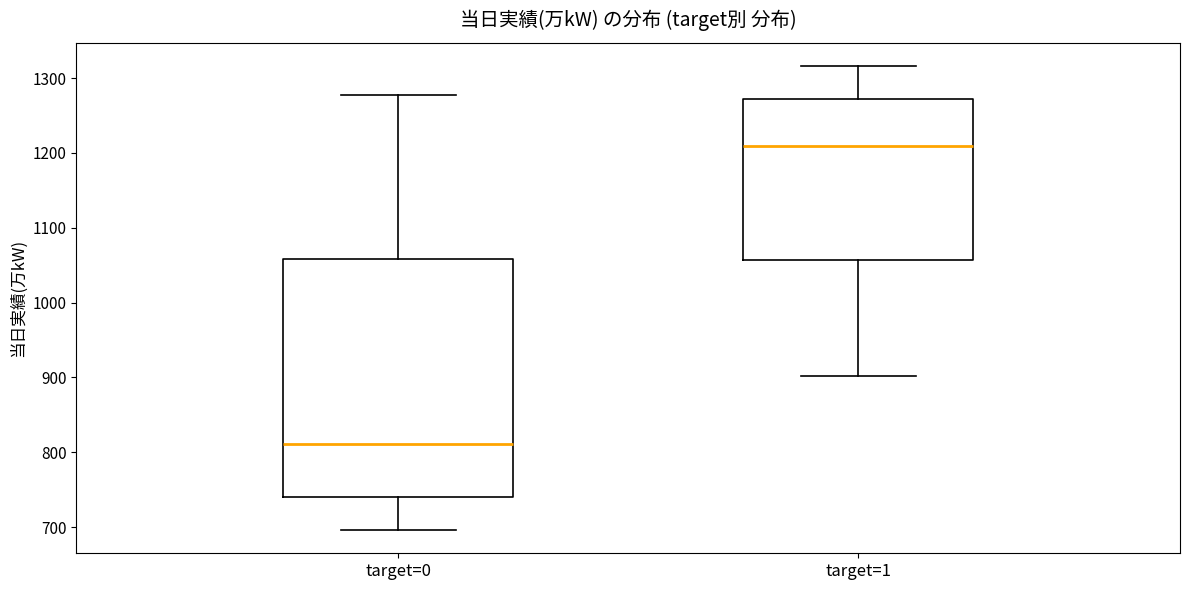

Where is the upper edge of the box for target=1 on the y-axis? The values are not printed on the chart, so give them approximately, as read against the axis.

1270